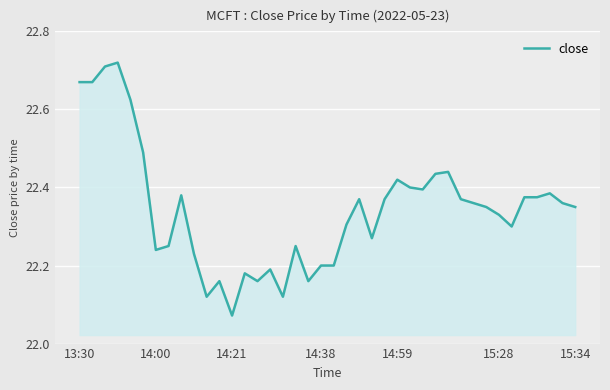

Count the values in the range 22 to 23.

40